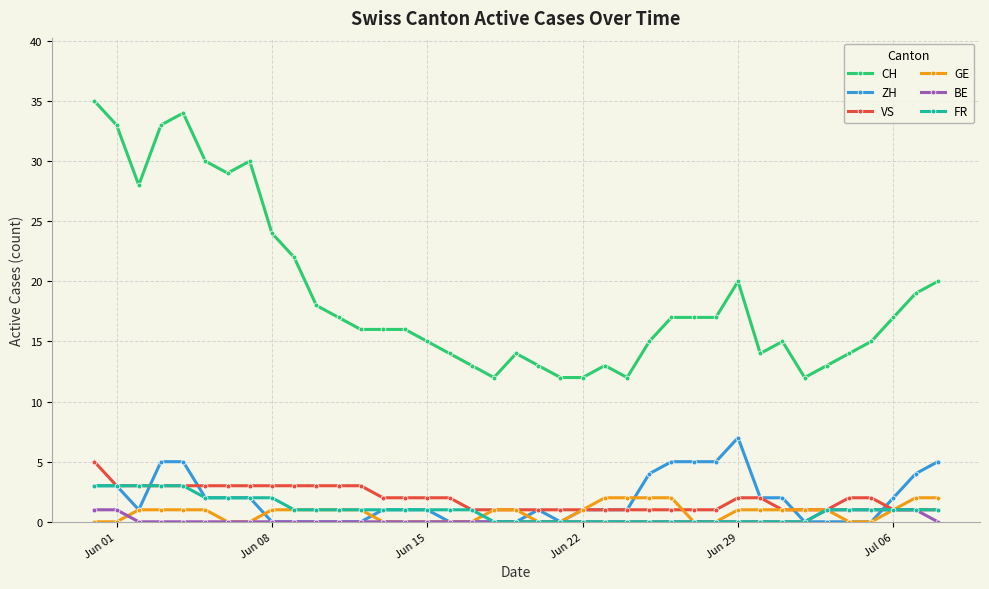

Which series has the widest spread of values?

CH